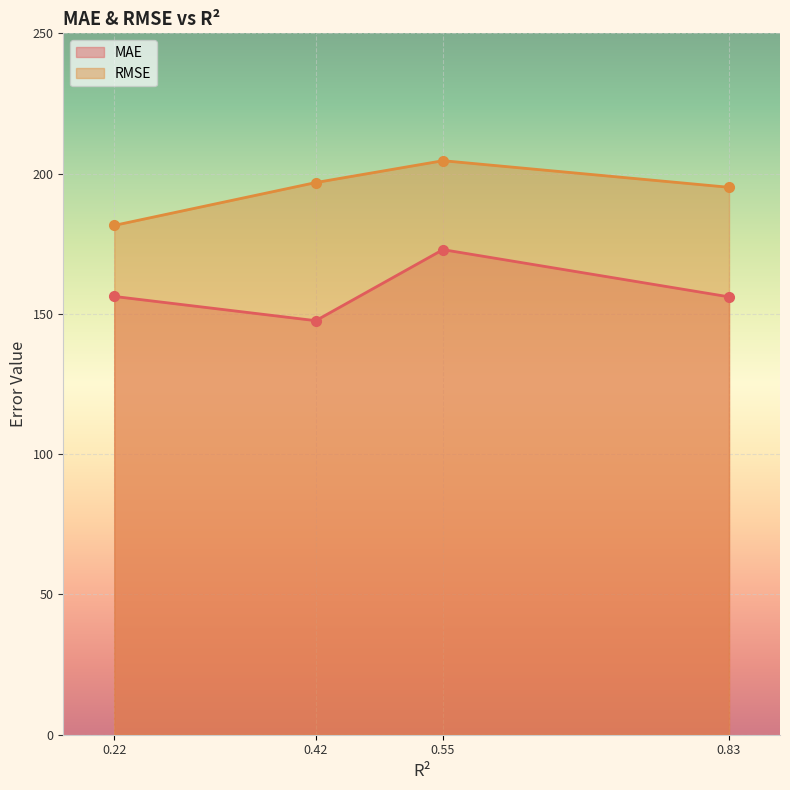

Rank the series at 0.22 from lowest to highest value.

MAE, RMSE